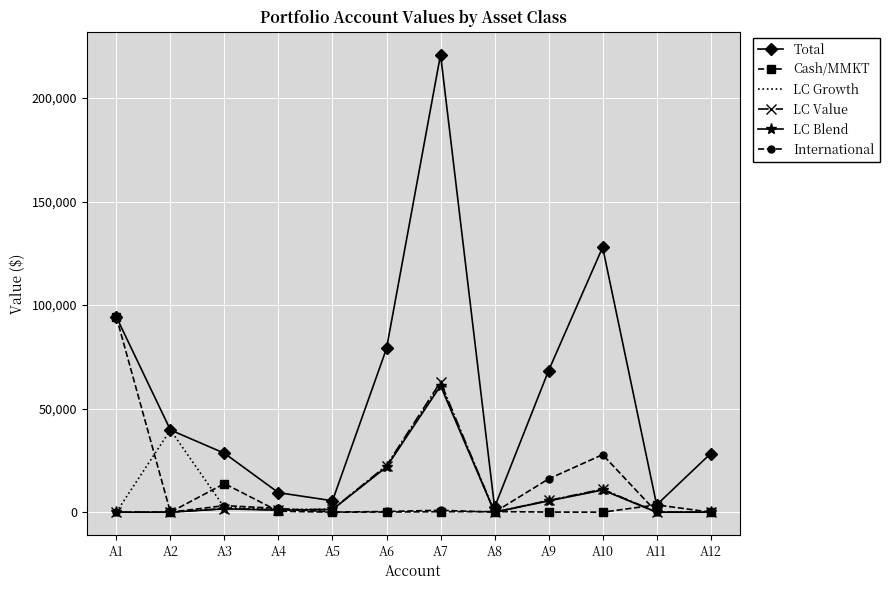

Which series changed the most between A9 and A11?

Total